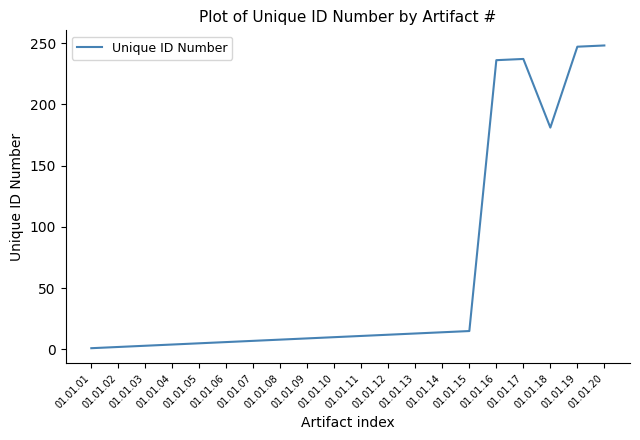

What is the ratio of the value at 01.01.13 to the value at 01.01.14?

0.9